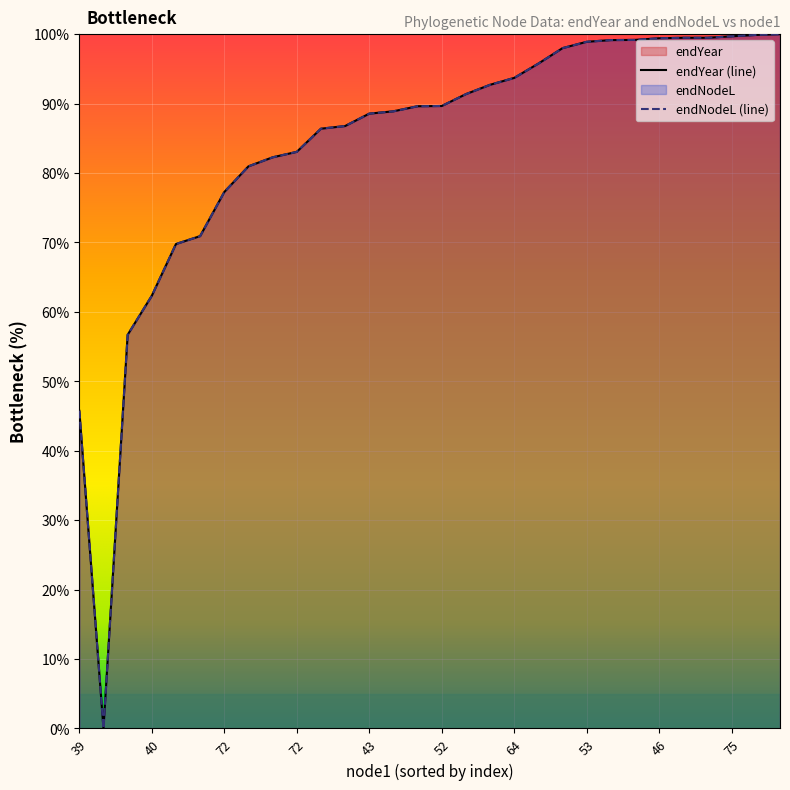

Reading left to right, what are all the values shown in this chart?

endYear: 45.8	0.0	56.7	62.3	69.8	70.9	77.3	81.0	82.3	83.0	86.4	86.8	88.6	88.9	89.6	89.7	91.4	92.7	93.7	95.8	98.0	98.9	99.1	99.2	99.4	99.5	99.5	99.7	99.9	100.0
endNodeL: 45.8	0.0	56.7	62.3	69.8	70.9	77.3	81.0	82.3	83.0	86.4	86.8	88.6	88.9	89.6	89.7	91.4	92.7	93.7	95.8	98.0	98.9	99.1	99.2	99.4	99.5	99.5	99.7	99.9	100.0